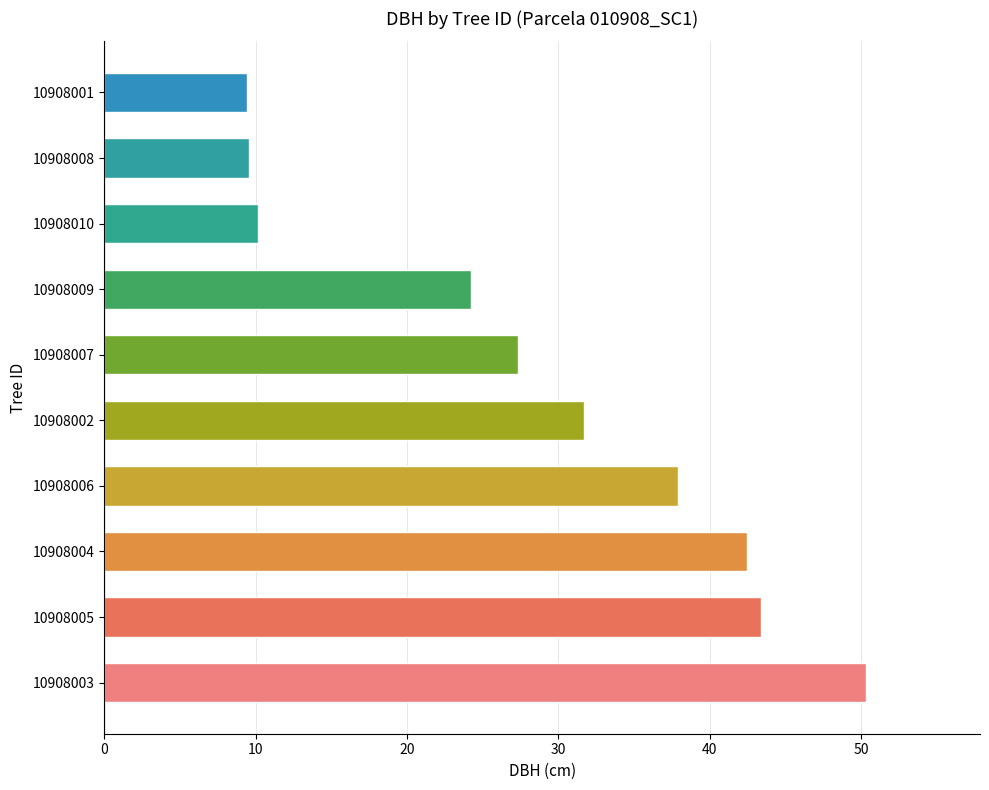

Between 10908009 and 10908002, which is larger?

10908002